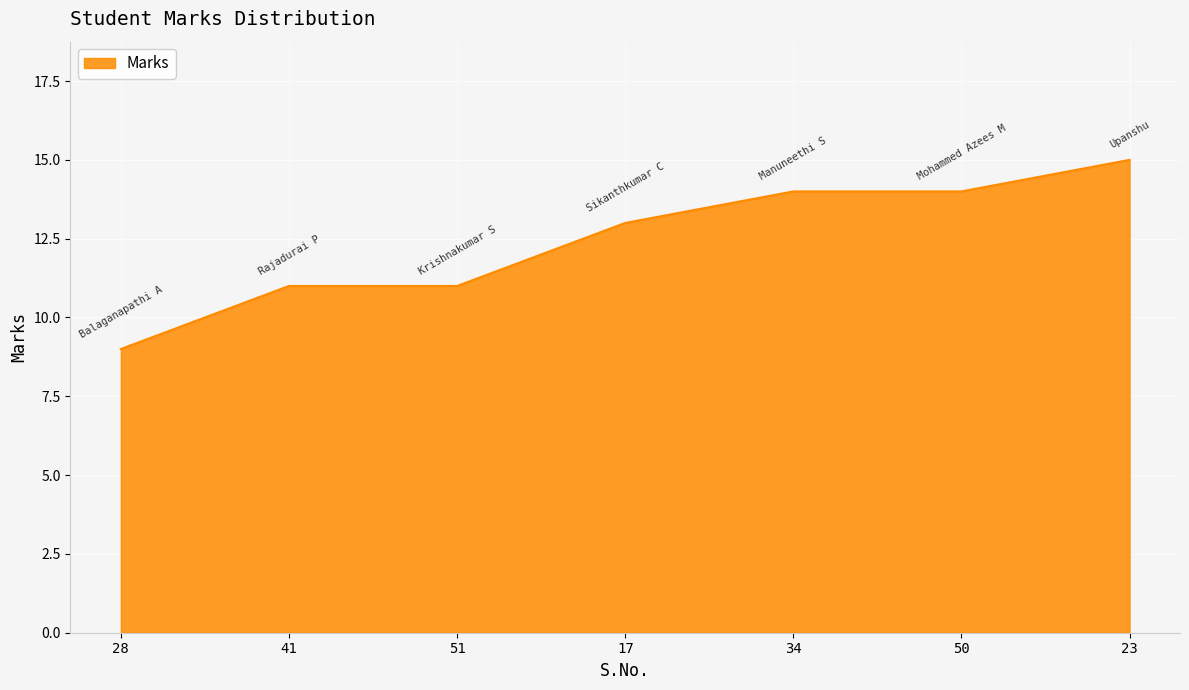

Which has a higher value, 23 or 34?

23